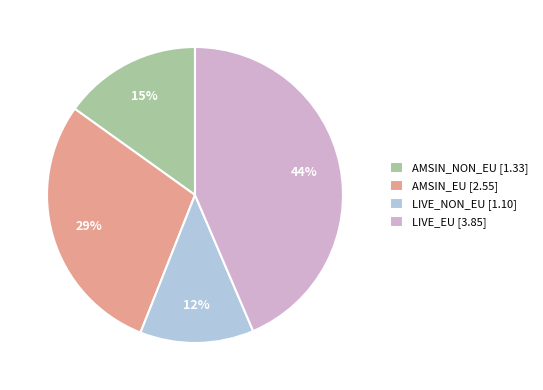

Is there any slice that represents more than half of the pie?

No